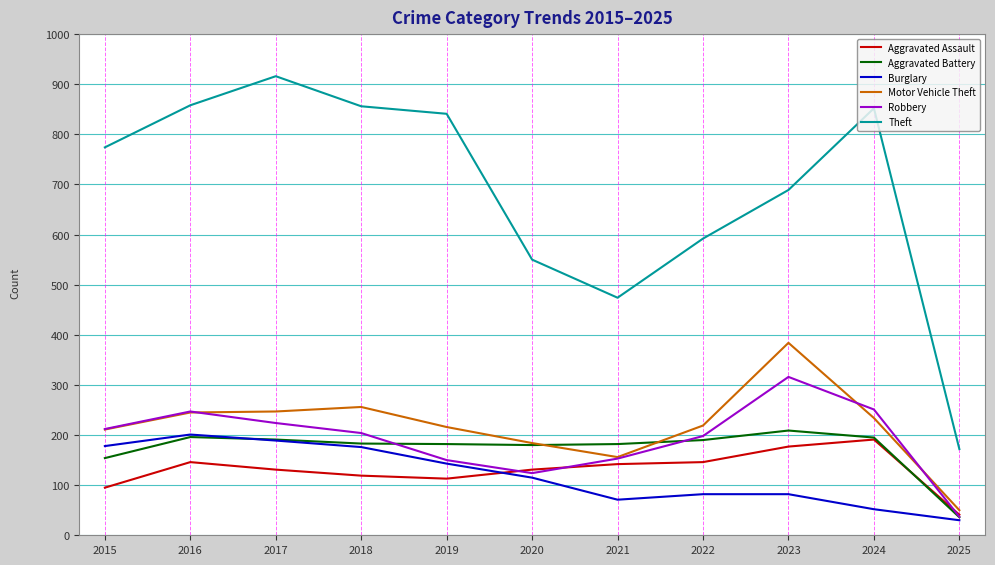

What is the sum of all Theft values?

7574